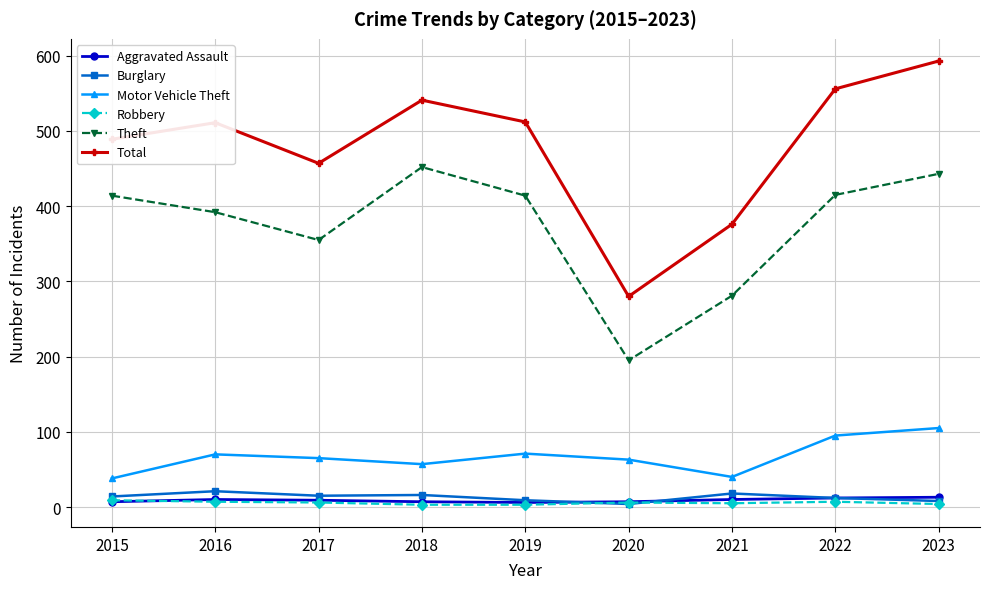

Which series has the largest range (max minus min)?

Total